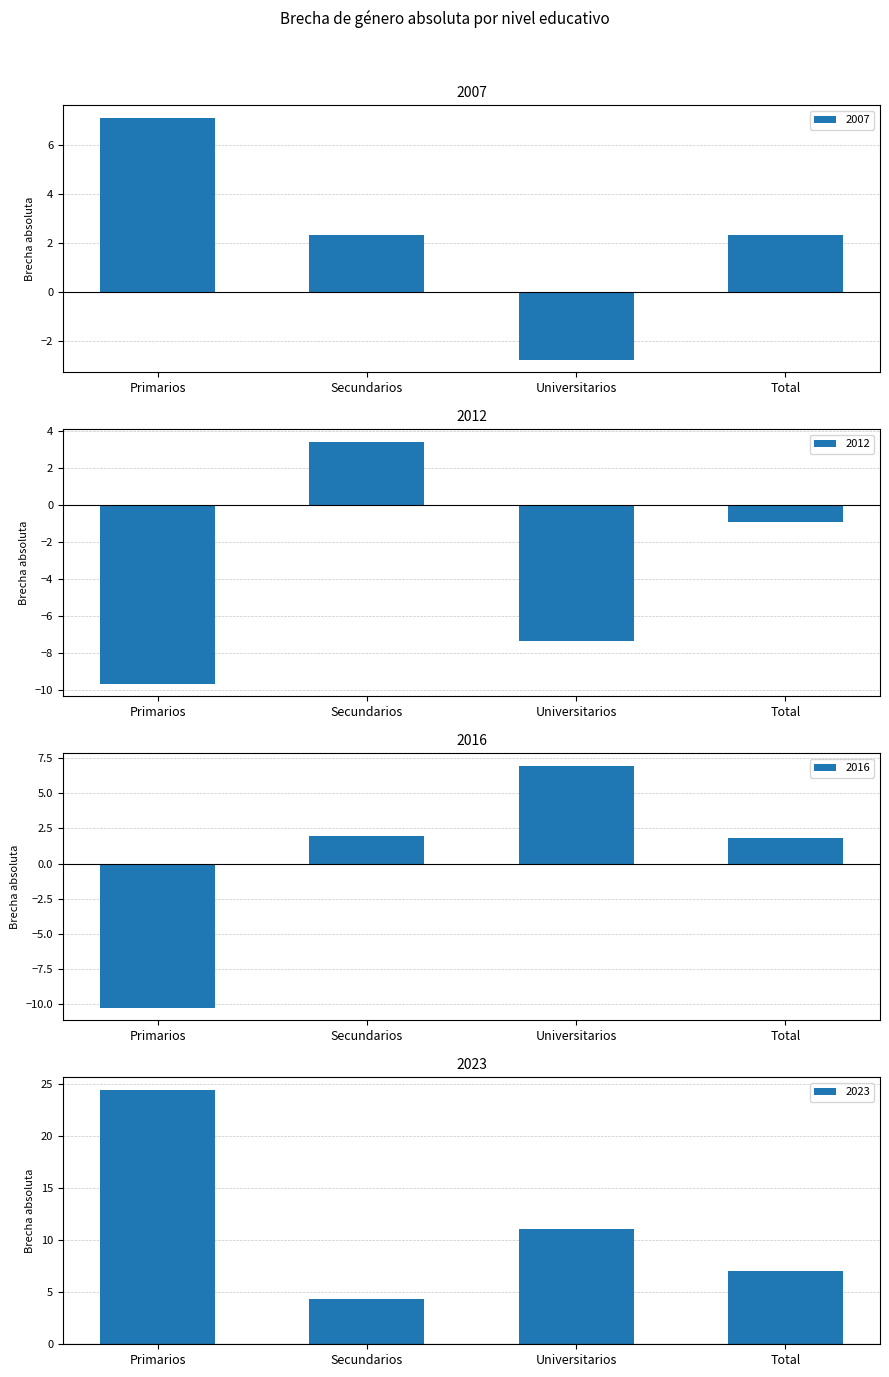

Rank the categories by 2012 value from lowest to highest.

Primarios, Universitarios, Total, Secundarios